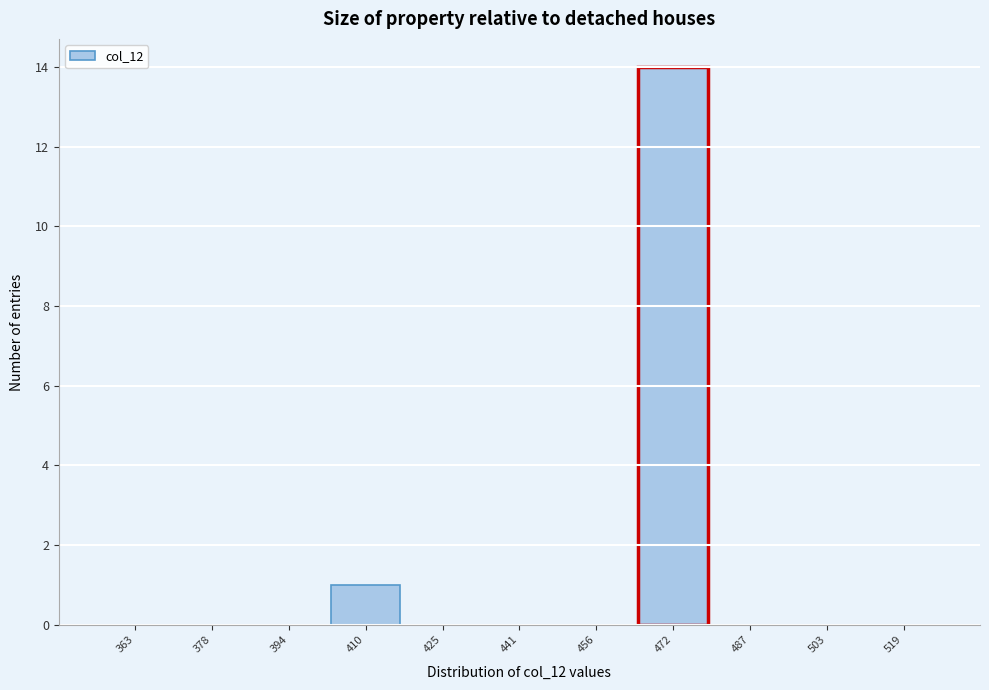

How tall is the bar that spans 464 to 480 on the x-axis? Neither the bar edges nor the heights are printed on the chart, so give them approximately, as read against the axes.

14